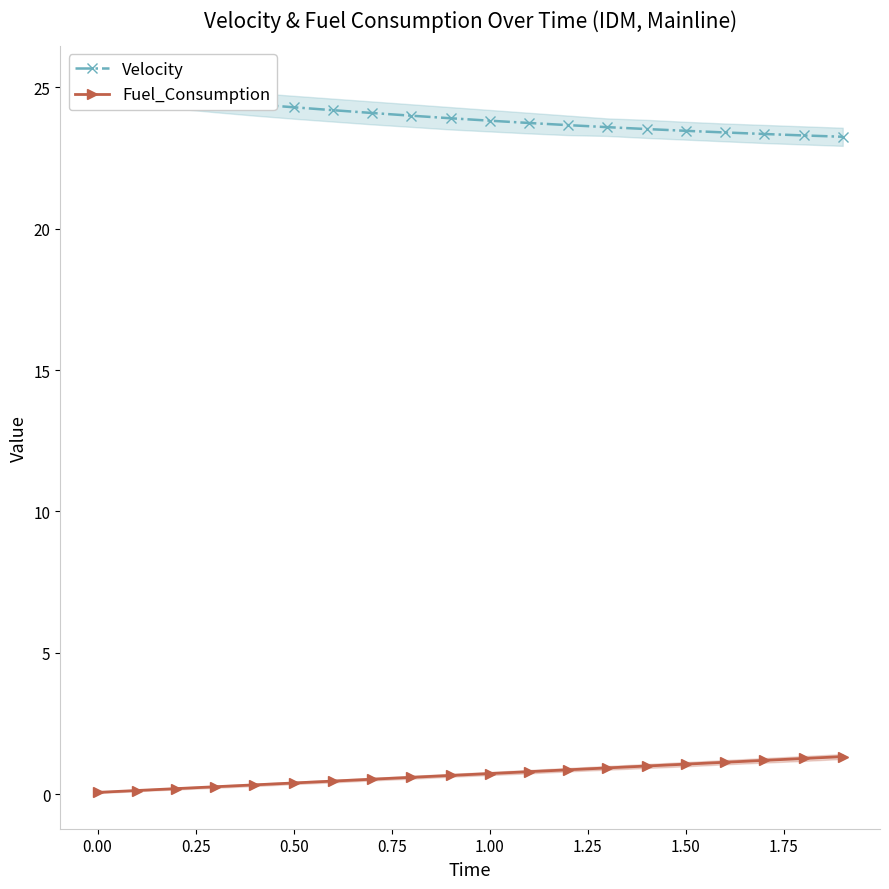

Read the Fuel_Consumption value at 1.50.

1.1